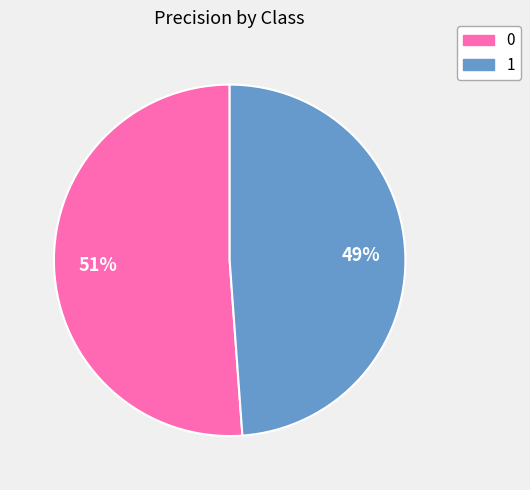

Is there any slice that represents more than half of the pie?

Yes